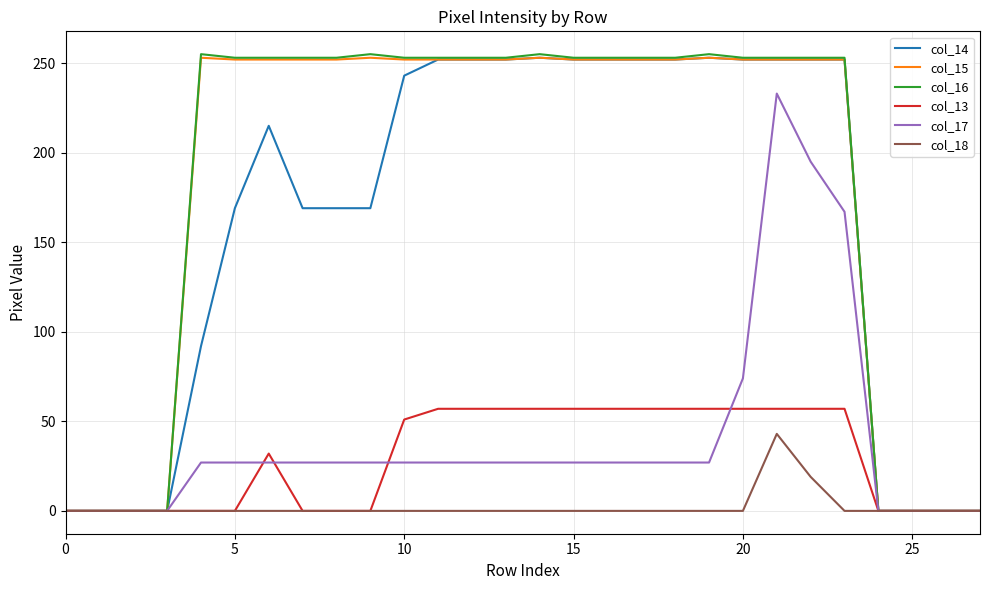

What is the maximum value for col_13?

57